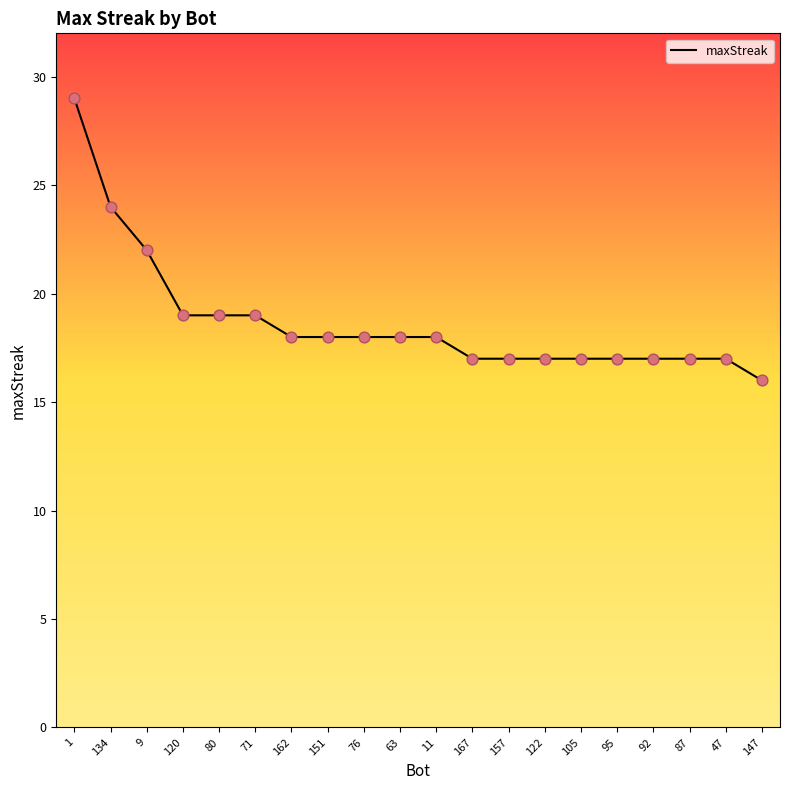

Which has a higher value, 63 or 134?

134